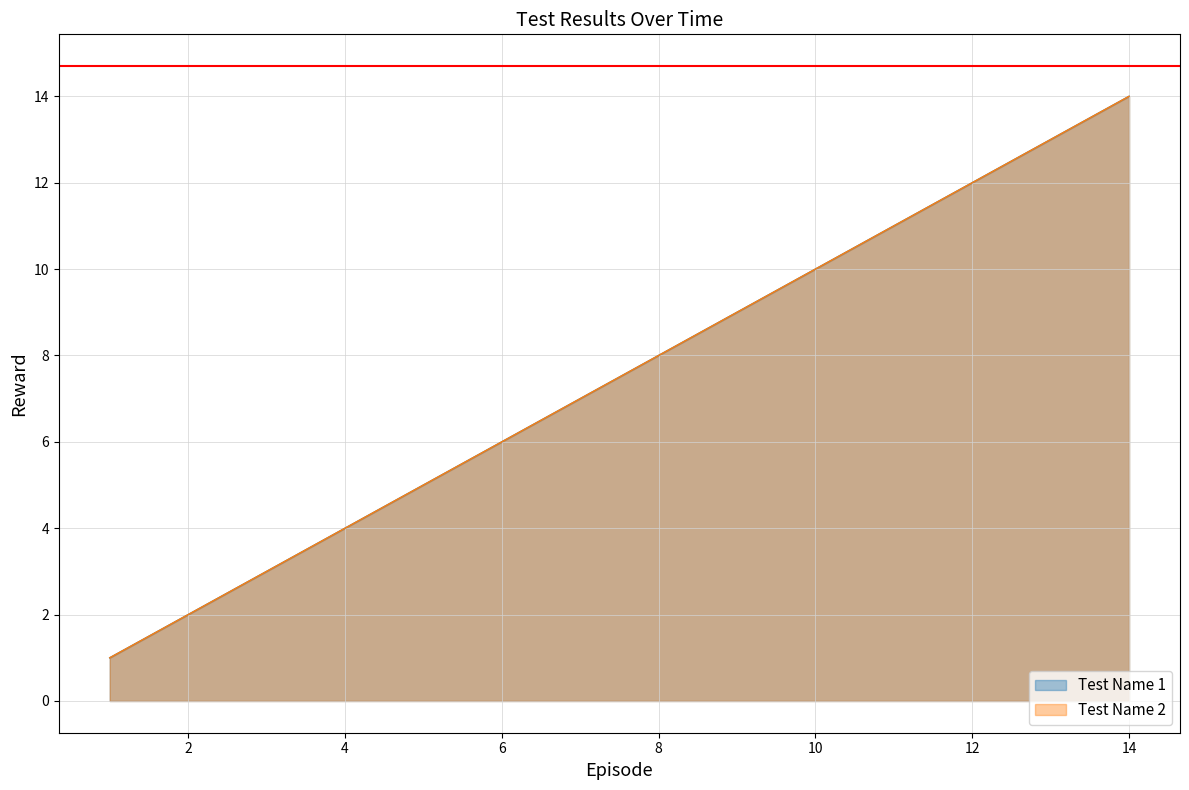

What is the difference between the maximum and second lowest values in the Test Name 2 series?

12